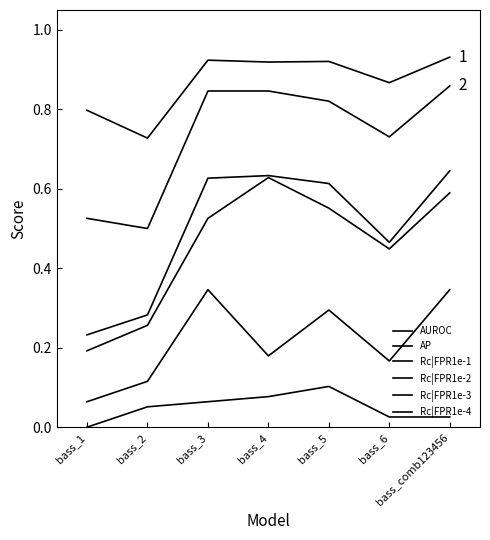

At which category is the sum across all series the highest?

bass_comb123456